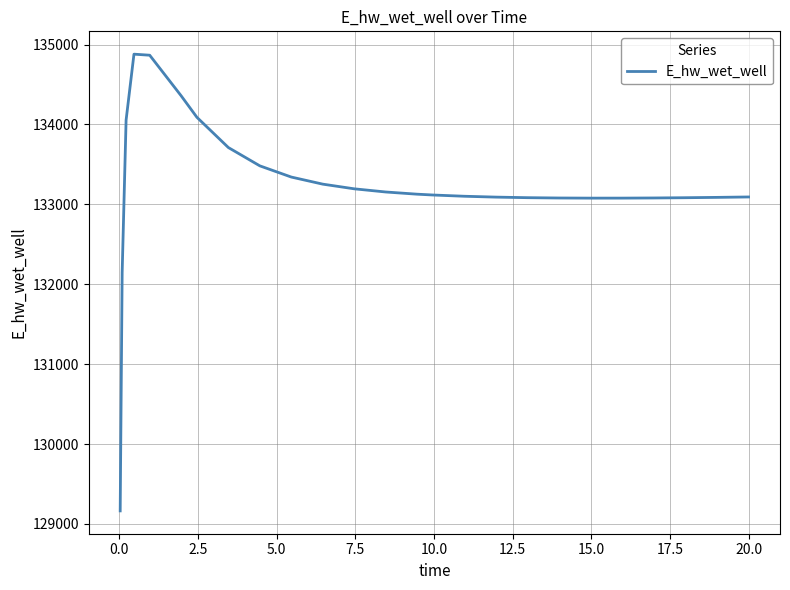

What is the smallest value displayed?

129163.9